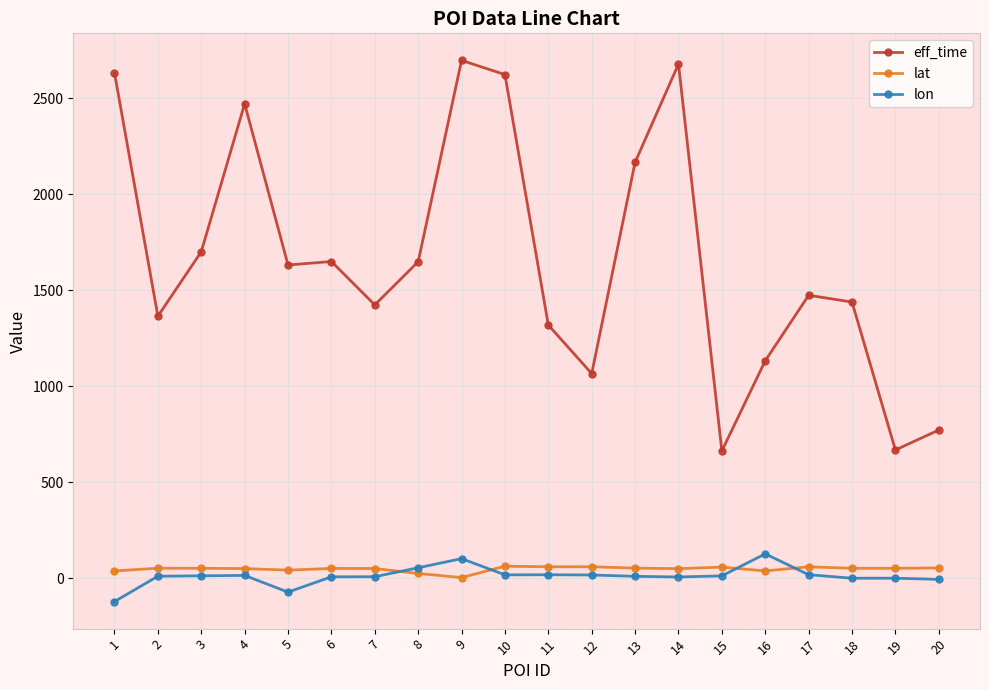

What is the difference between the maximum and minimum values in the eff_time series?

2035.0